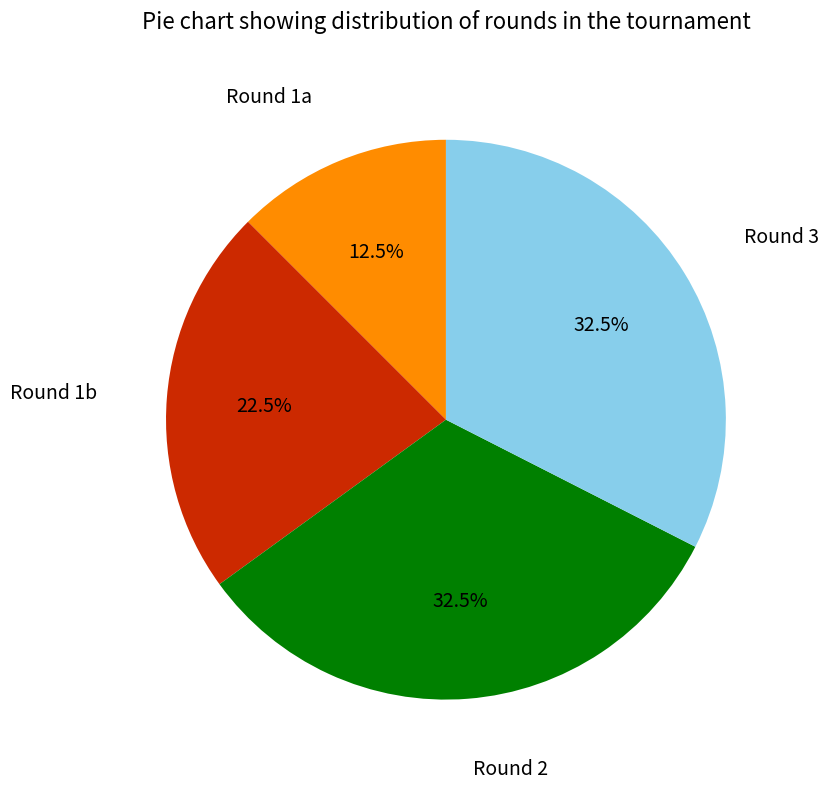

How many slices are in this pie chart?

4